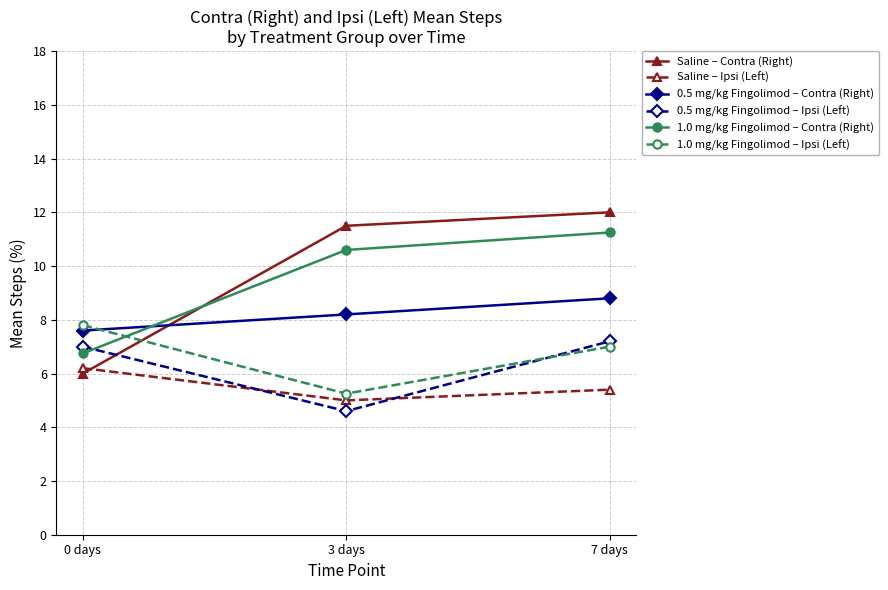

Is the value of 0.5 mg/kg Fingolimod – Ipsi (Left) at 3 days greater than the value of 1.0 mg/kg Fingolimod – Contra (Right) at 3 days?

No